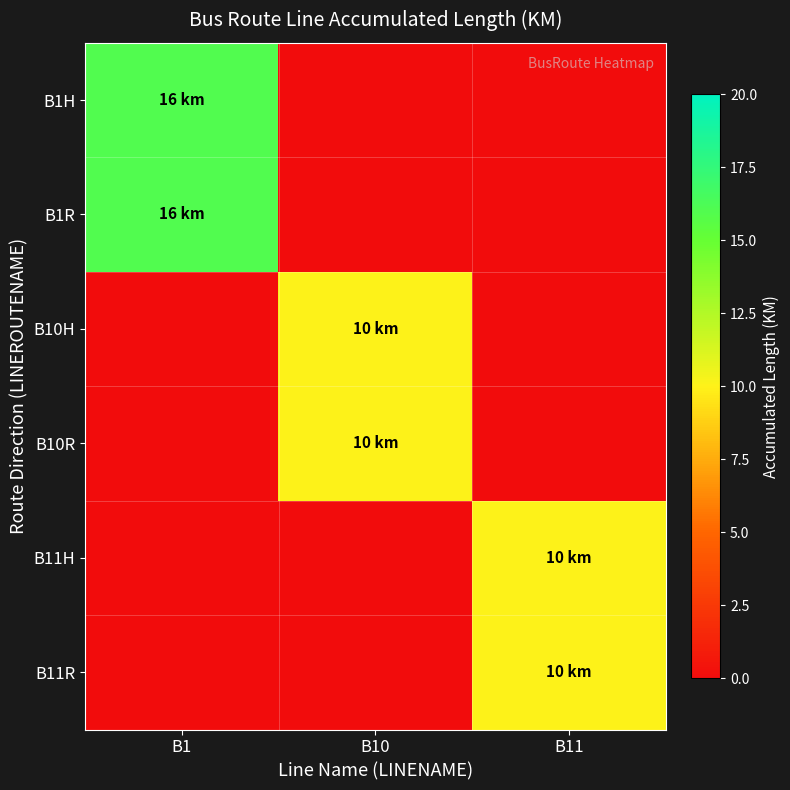

Reading left to right, list all the values displayed in this chart.

B1H: B1=16	B10=0	B11=0
B1R: B1=16	B10=0	B11=0
B10H: B1=0	B10=10	B11=0
B10R: B1=0	B10=10	B11=0
B11H: B1=0	B10=0	B11=10
B11R: B1=0	B10=0	B11=10